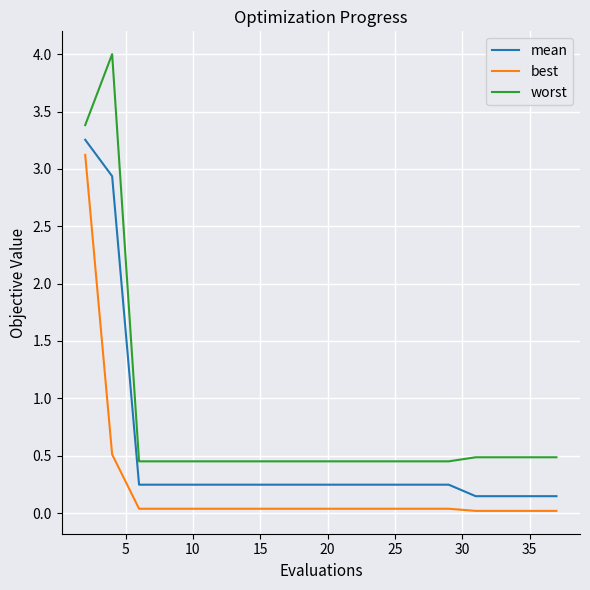

What is the difference between the maximum and minimum values in the best series?

3.1